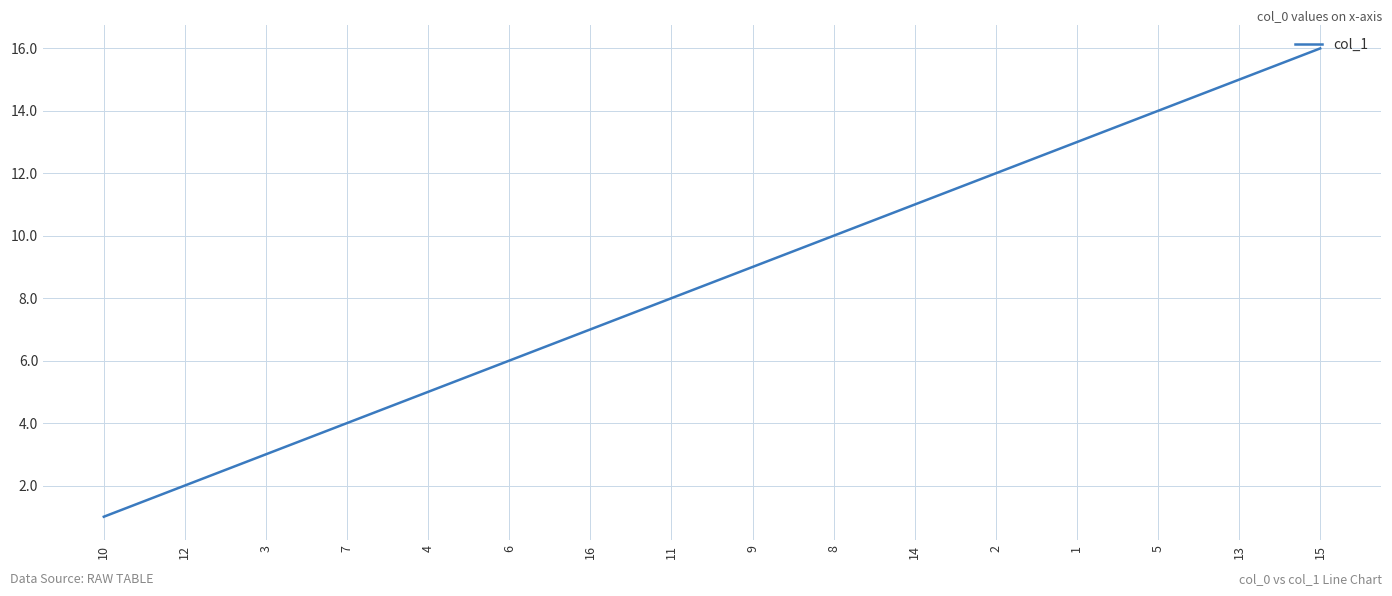

What is the sum of the values at 15 and 3?

19